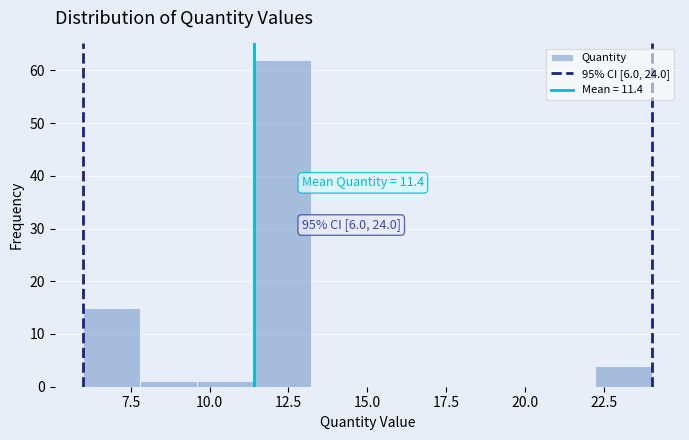

Read against the x-axis, roughly where is the centre of the tallest bar?

12.5